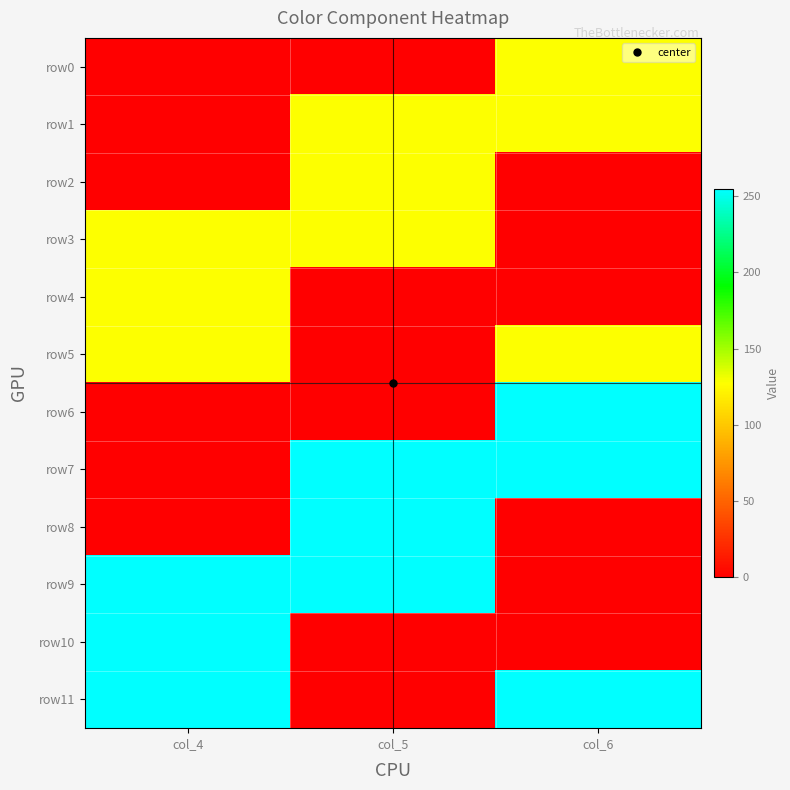

Between col_5 and col_6, which is larger?

col_6